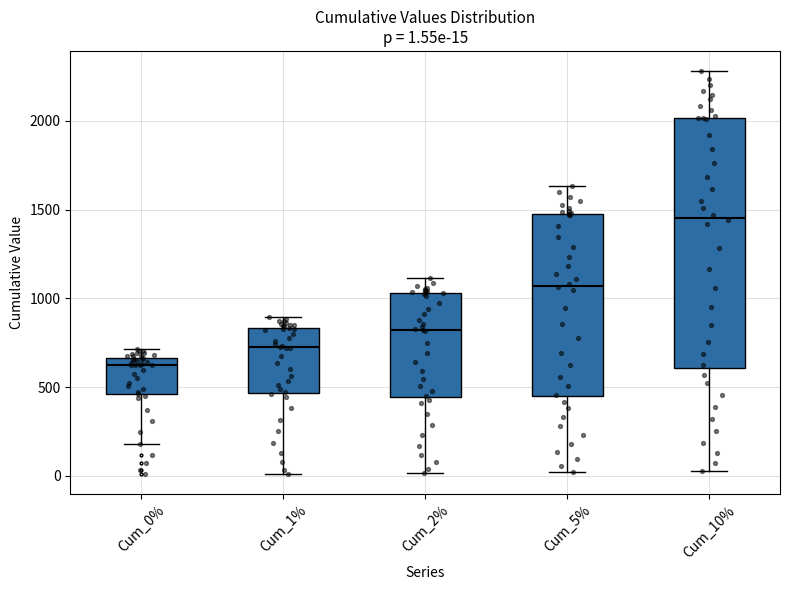

Which box's median line is the highest?

Cum_10%